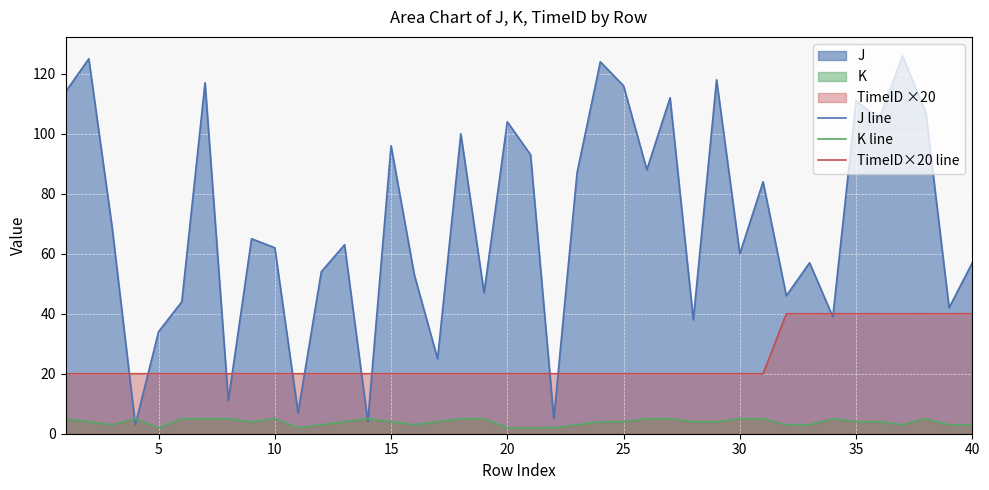

What is the sum of all TimeID×20 line values?

980